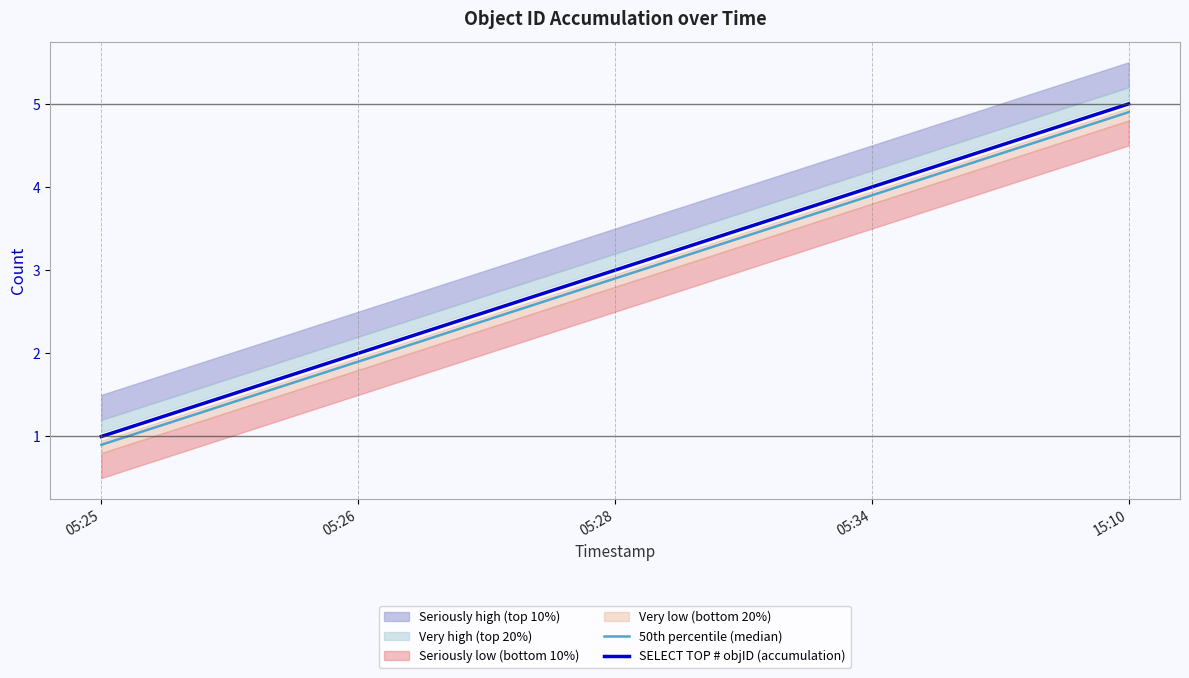

Reading left to right, extract all data points from this chart.

50th percentile (median): 0.9	1.9	2.9	3.9	4.9
SELECT TOP # objID (accumulation): 1.0	2.0	3.0	4.0	5.0